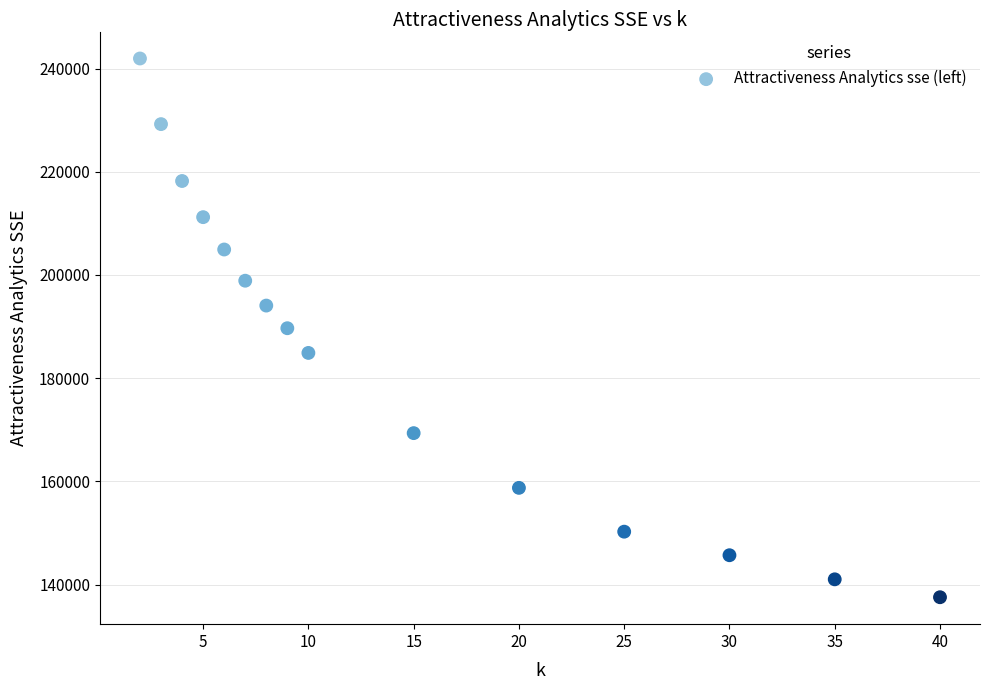

What is the range of Y values (max minus min)?

104397.3